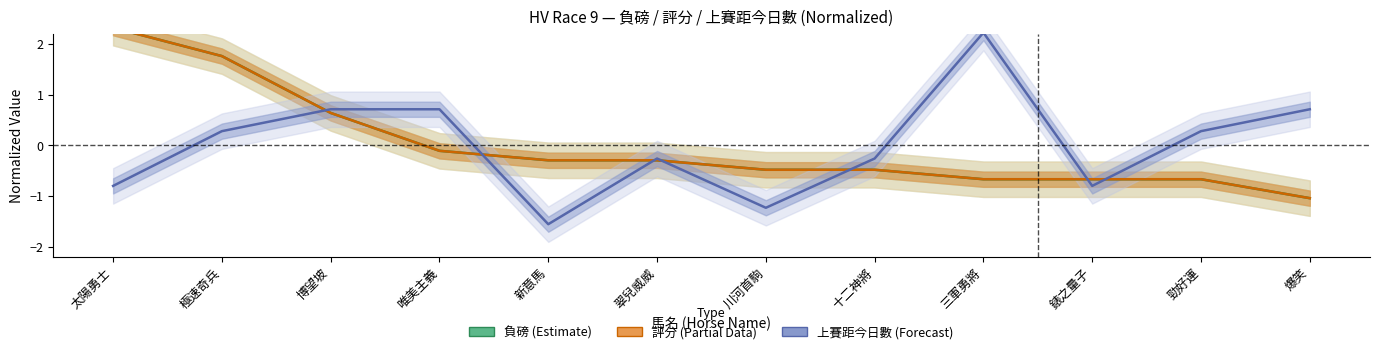

How many lines are shown in the chart?

3